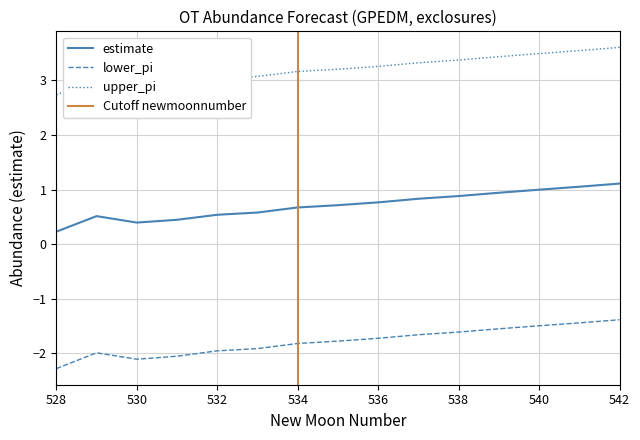

True or false: upper_pi and estimate cross at least once.

False